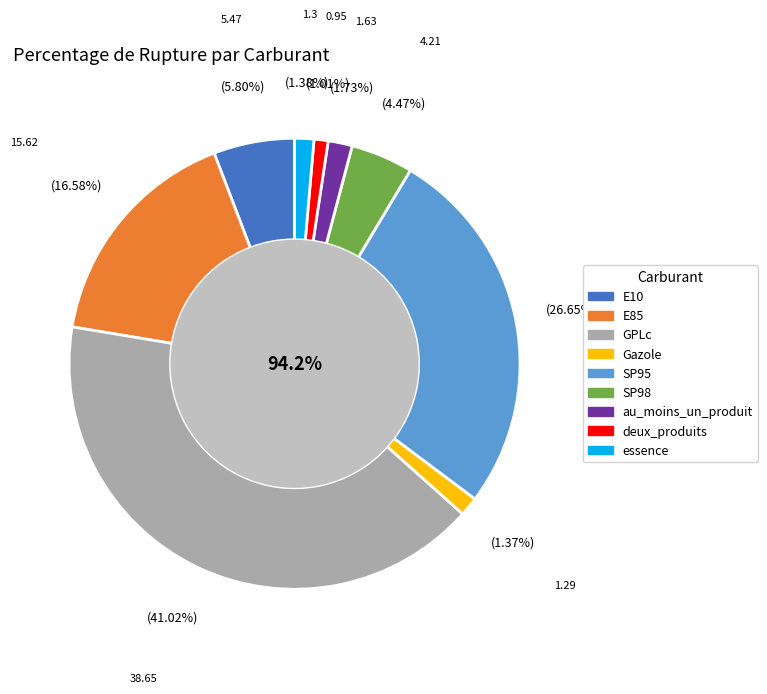

To the nearest percent, what is the combined percentage of deux_produits and SP95?

28%